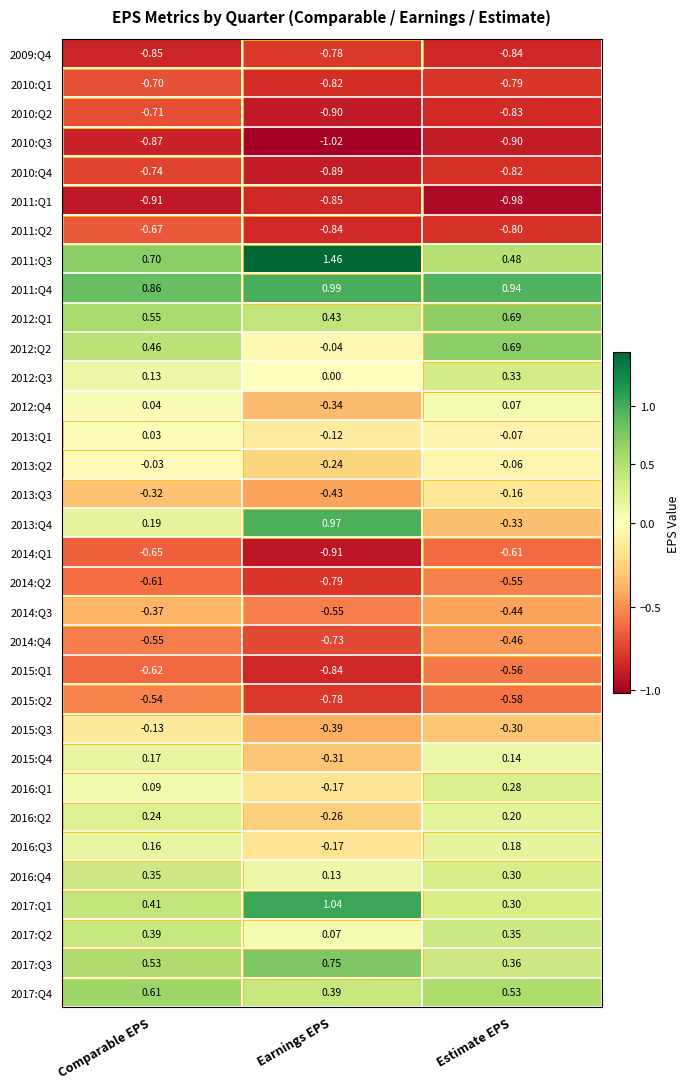

Which category has the highest value across all series?

Earnings EPS